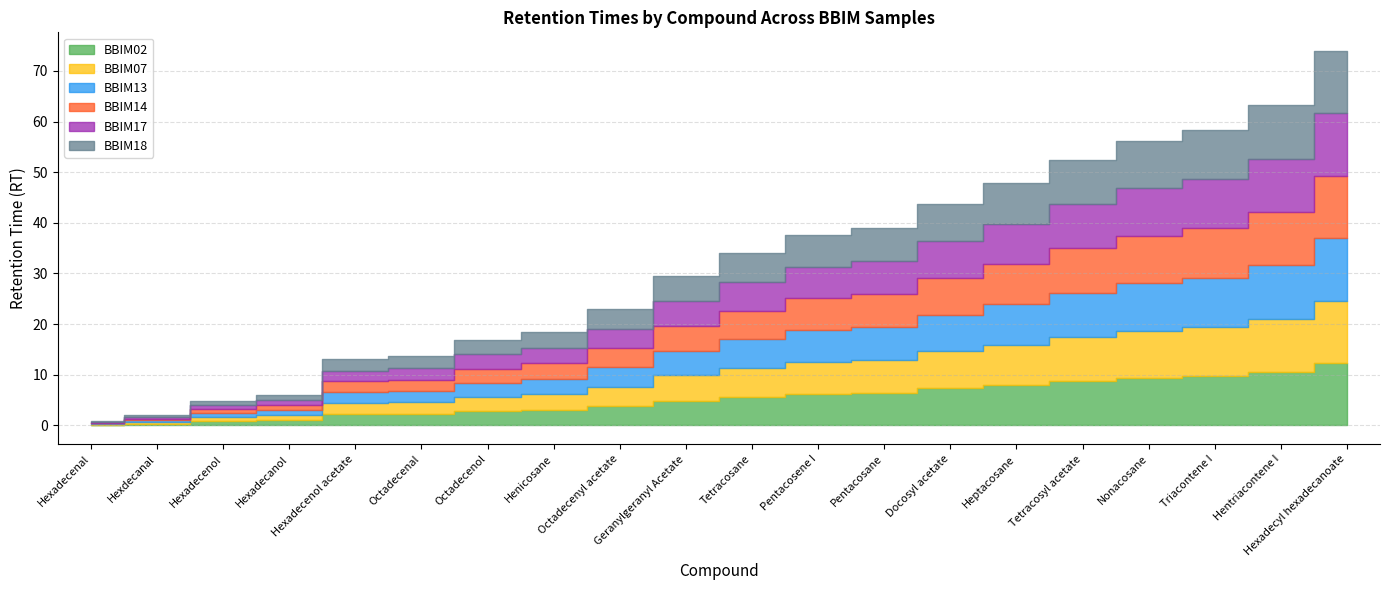

At Hexadecenal, list the series in order from smallest to largest.

BBIM17, BBIM14, BBIM13, BBIM02, BBIM07, BBIM18